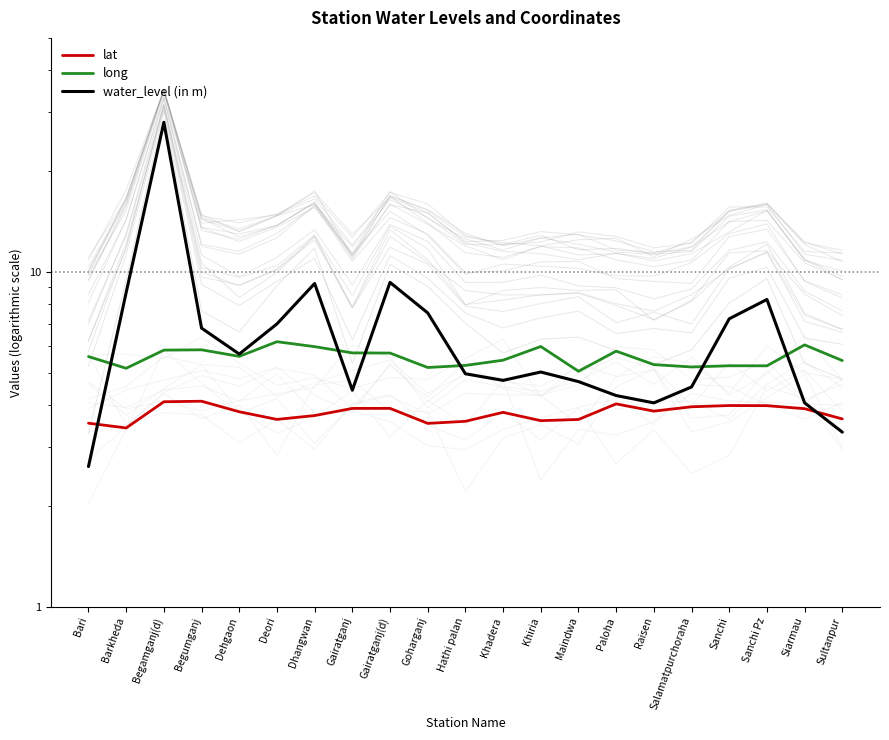

Is the value of lat at Paloha greater than the value of long at Deori?

No